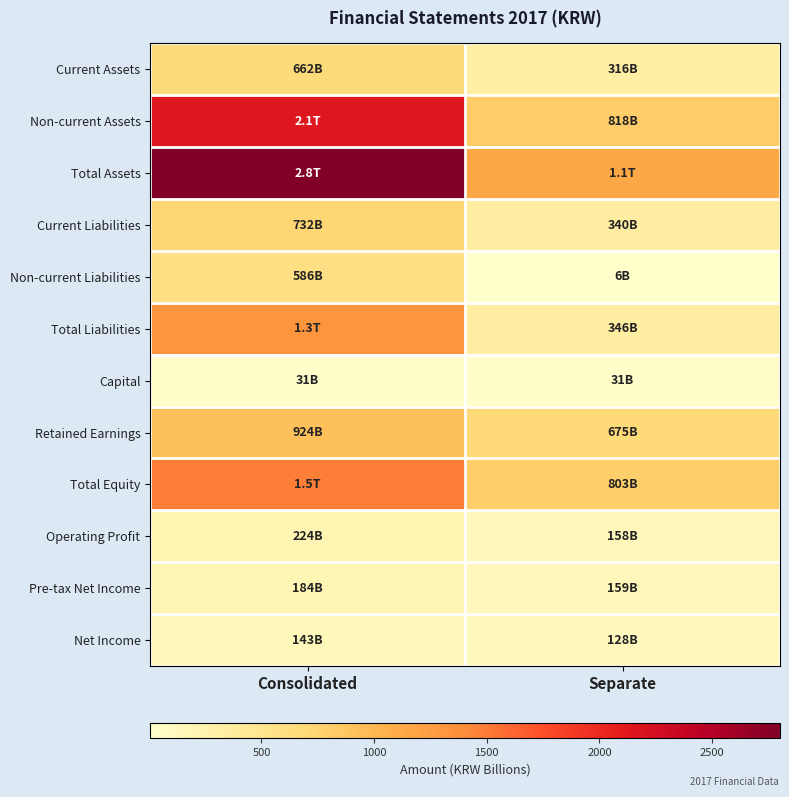

What is the spread (max minus min) of values at Consolidated?

2770.7